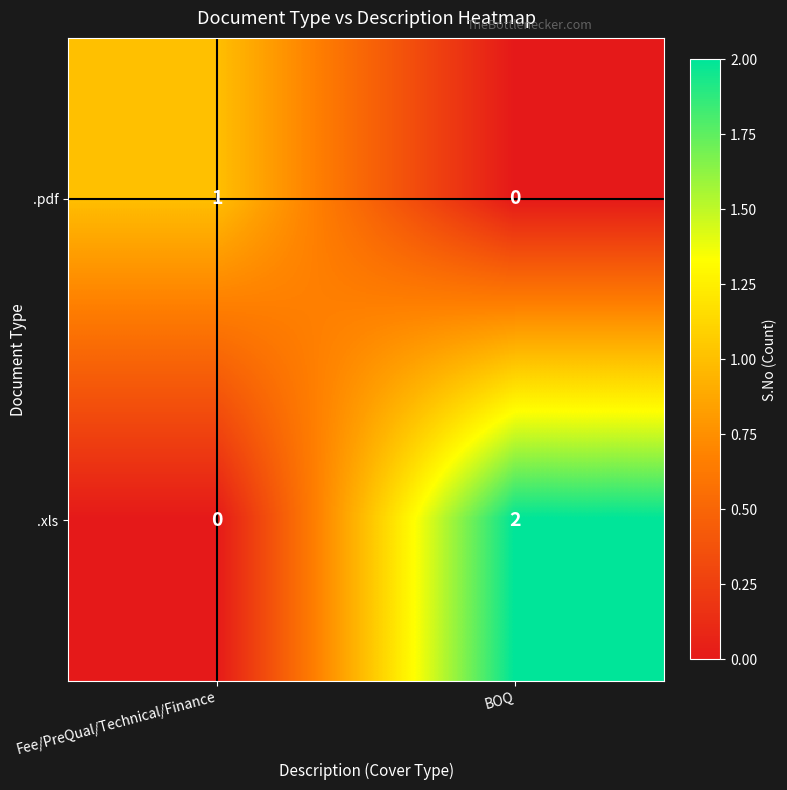

Rank the series at Fee/PreQual/Technical/Finance from lowest to highest value.

.xls, .pdf